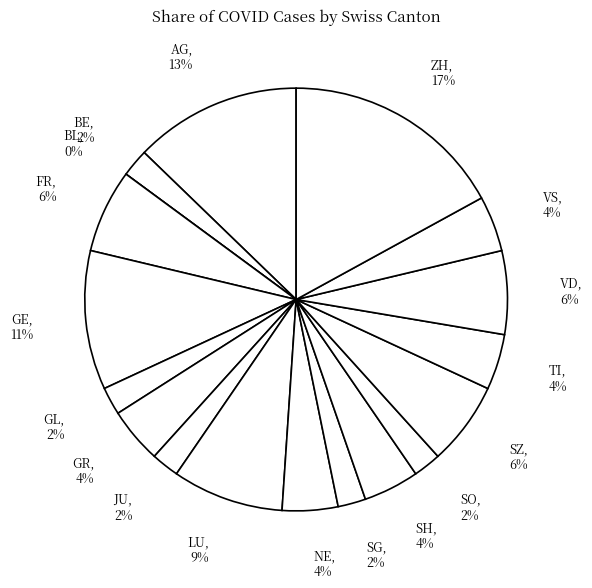

How many slices are in this pie chart?

18